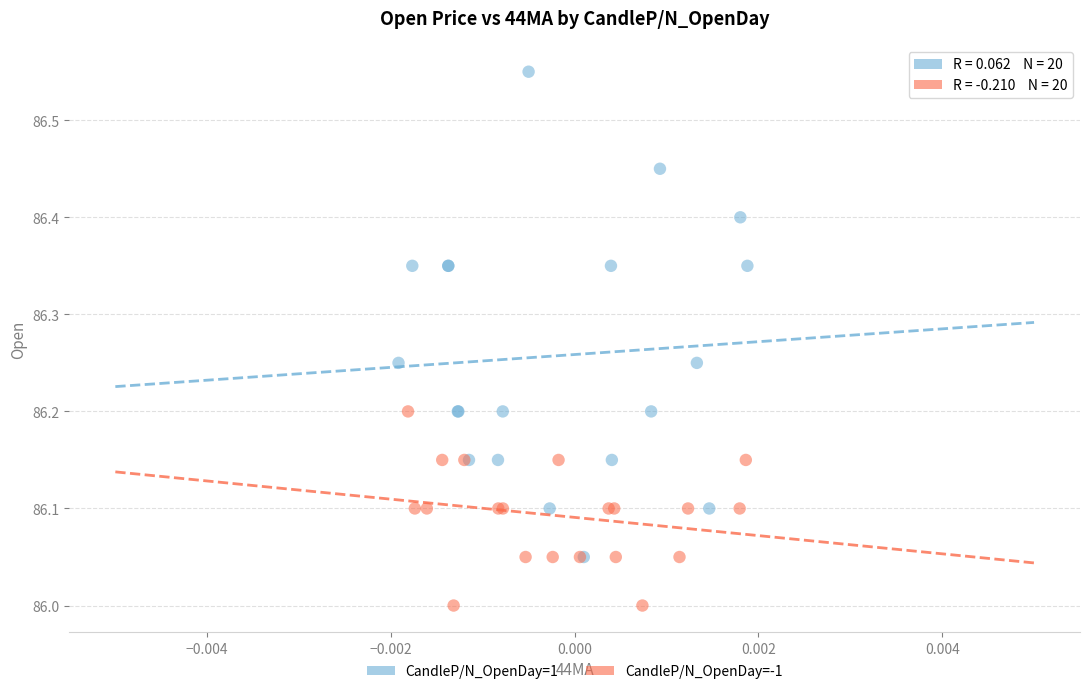

Which series contains the lowest Y value?

CandleP/N_OpenDay=-1